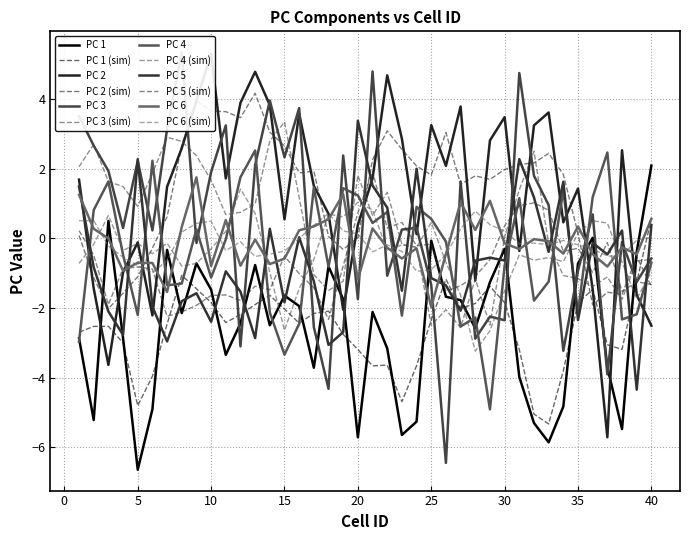

Does the chart have visible grid lines?

Yes